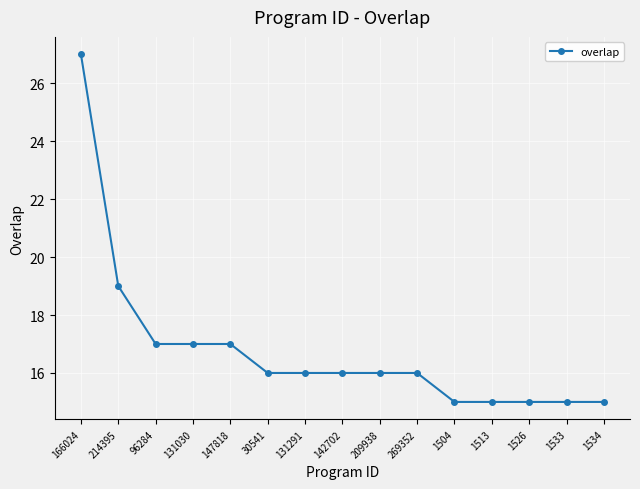

What is the difference between the maximum and minimum values?

12